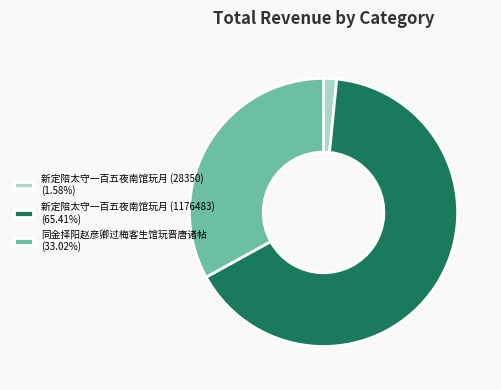

What is the ratio of the value at 同金择阳赵彦卿过梅客生馆玩晋唐诸帖 (33.02%) to the value at 新定陪太守一百五夜南馆玩月 (1176483) (65.41%)?

0.5